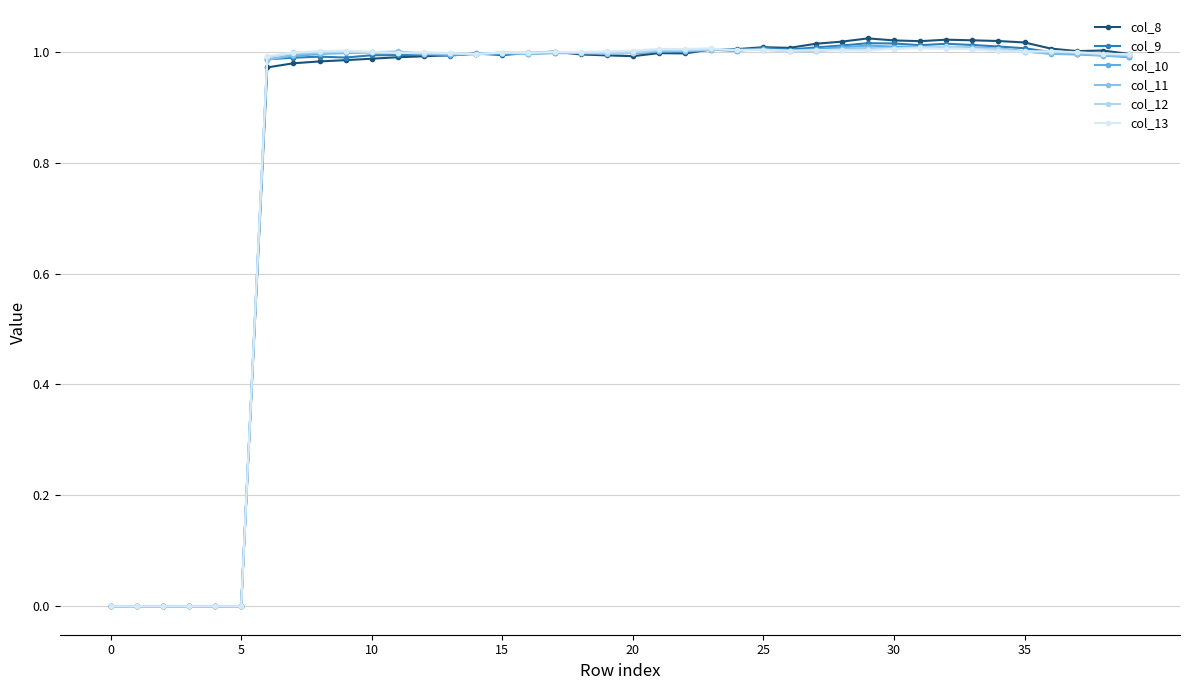

True or false: col_8 has more than 2 points higher than both neighbors.

True